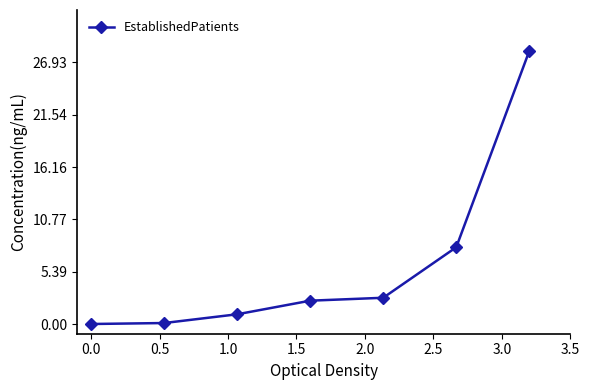

How many distinct data groups are displayed?

1